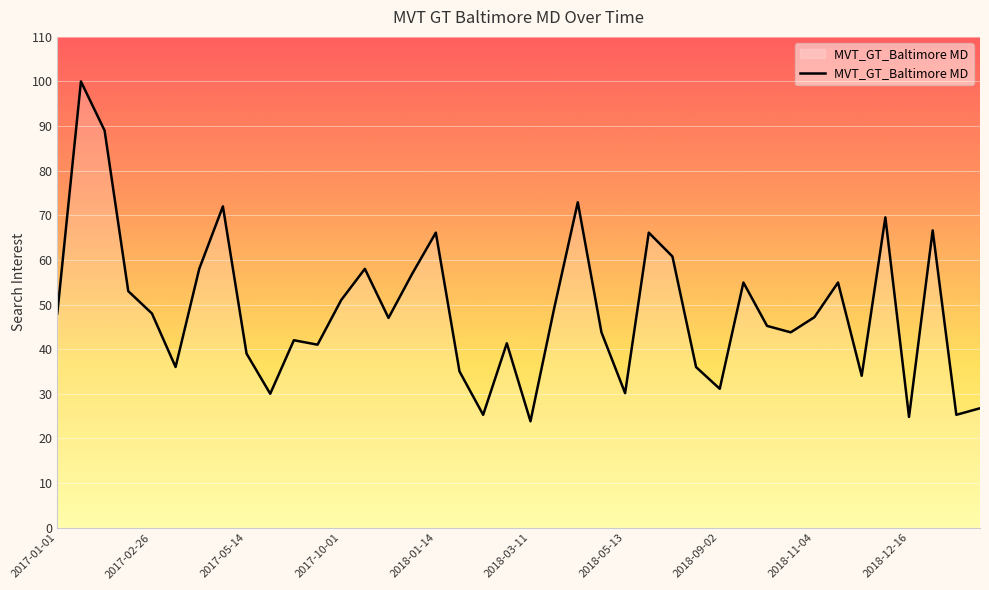

What is the difference between the maximum and minimum values?

76.2